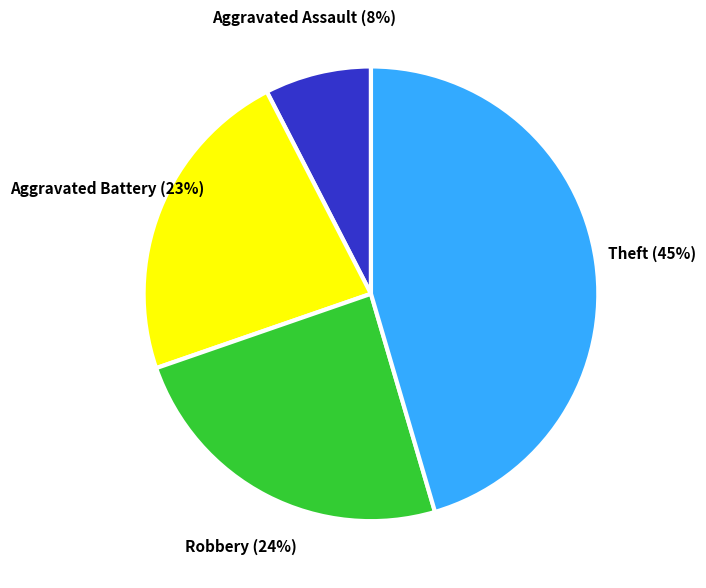

True or false: Robbery accounts for 15% of the total.

False